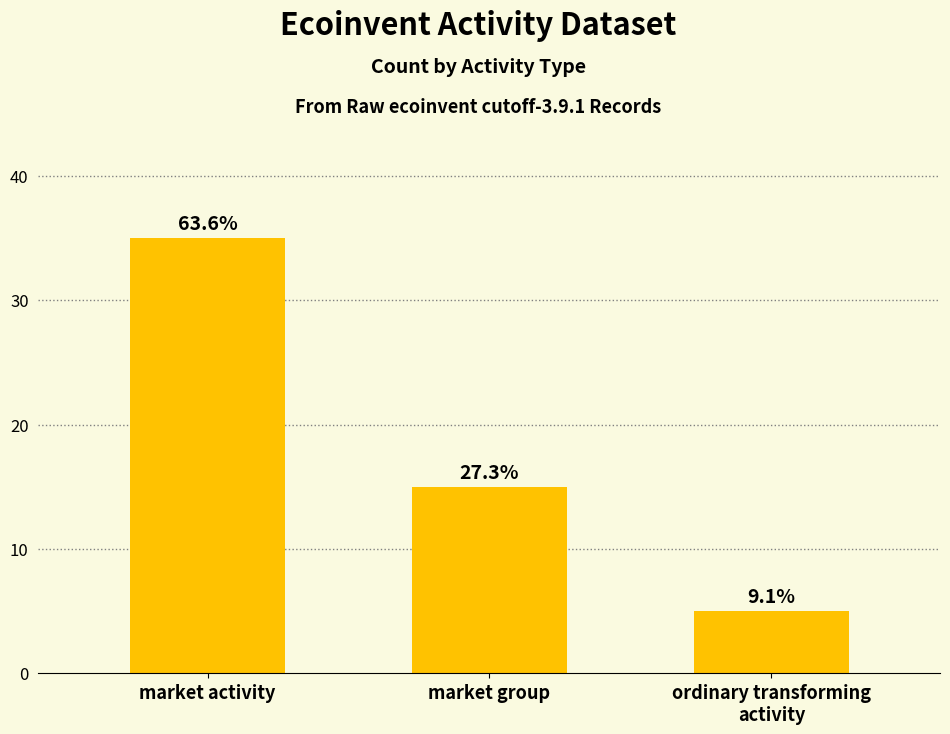

What is the maximum value shown in the chart?

35